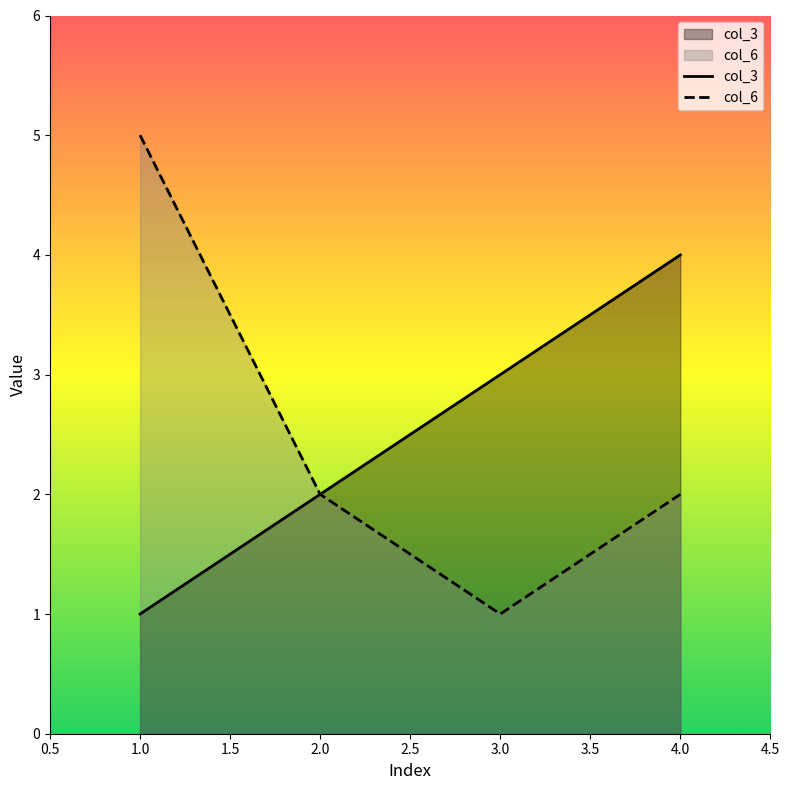

The col_6 series shows 3 at 4.0. True or false?

False